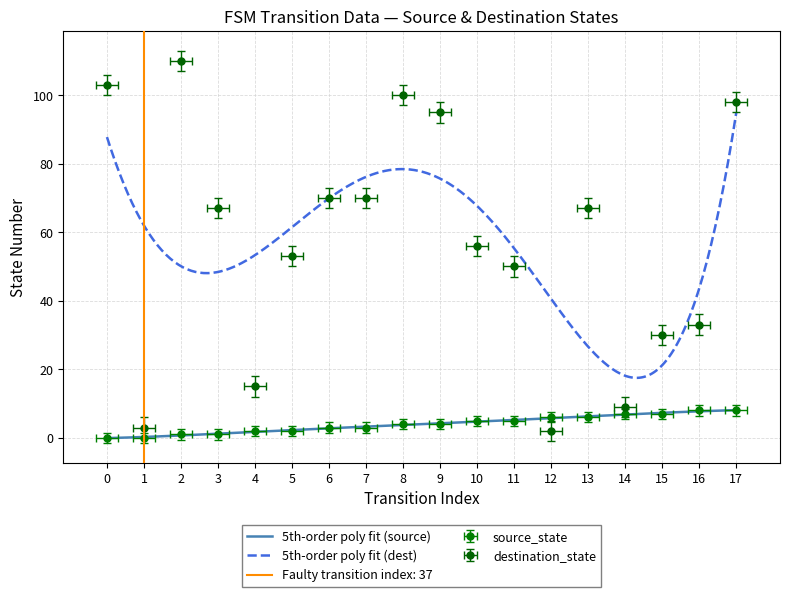

What are all the series names shown in the legend?

source_state, destination_state